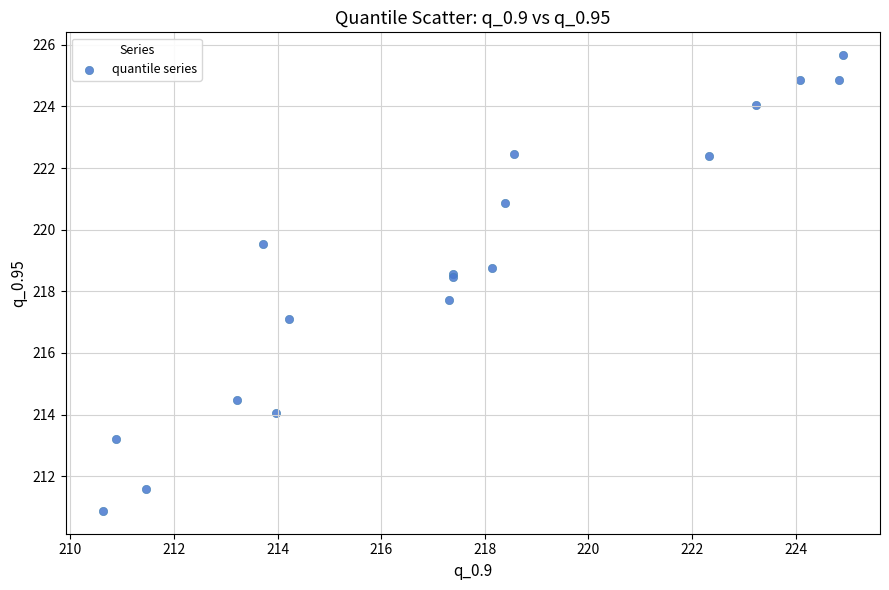

What Y value in the scatter plot is closest to 218?

217.7